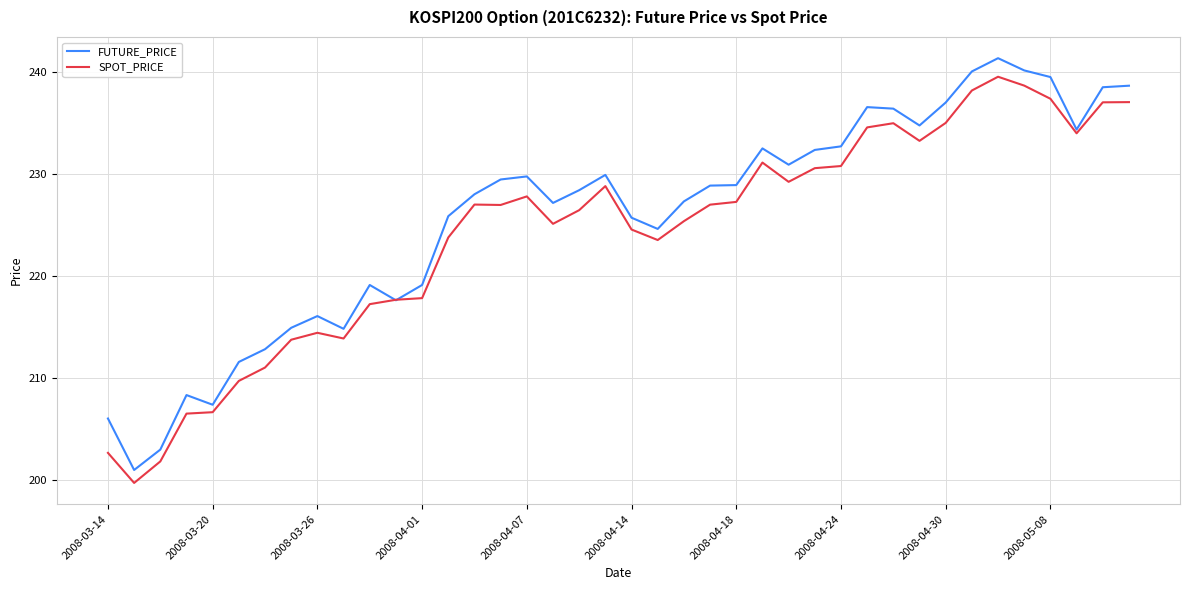

What is the minimum value for SPOT_PRICE?

199.7